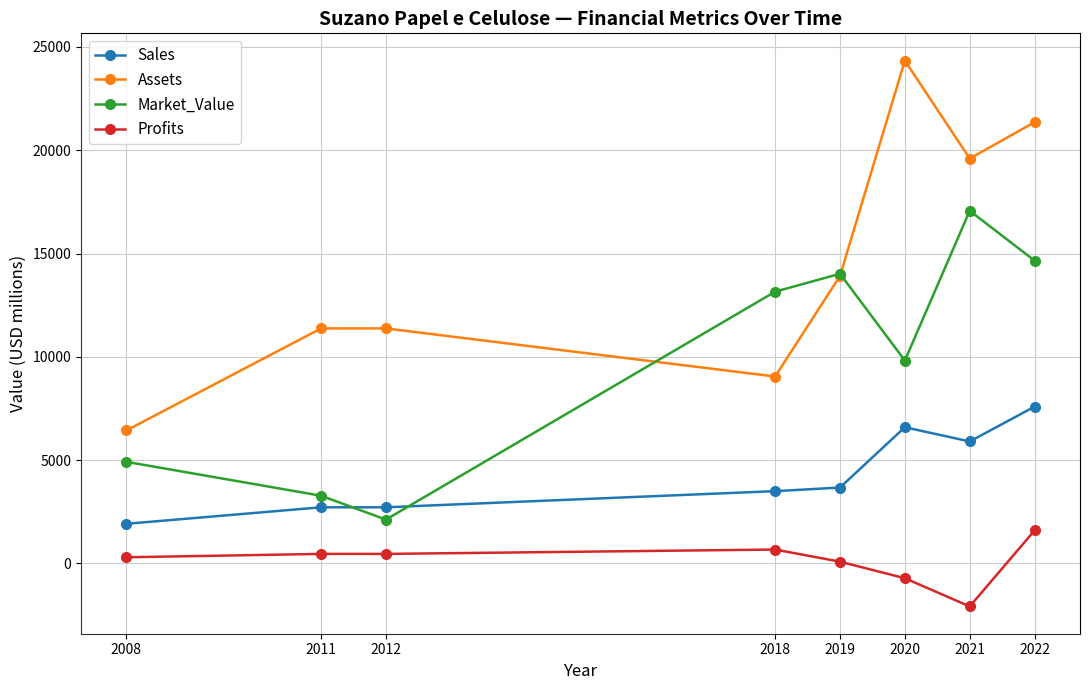

What is the maximum value shown in the chart?

24339.0